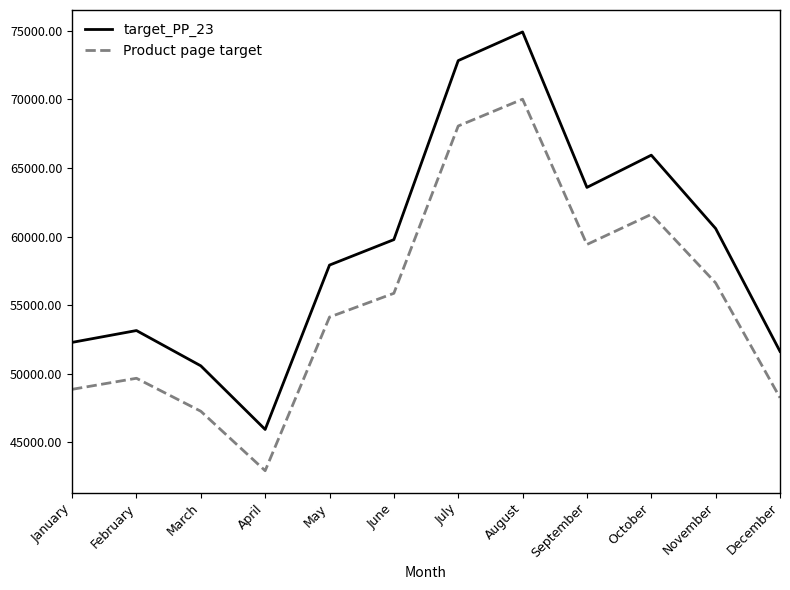

Does the chart have visible grid lines?

No